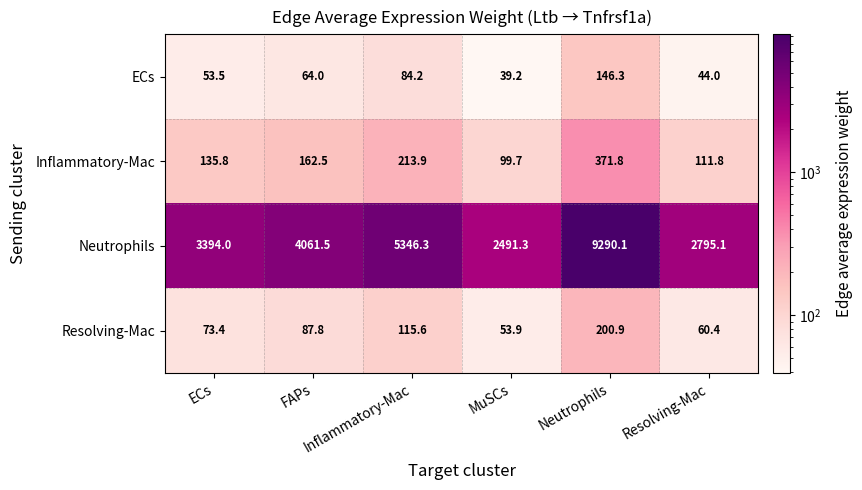

At how many categories does at least one series exceed 2634?

5